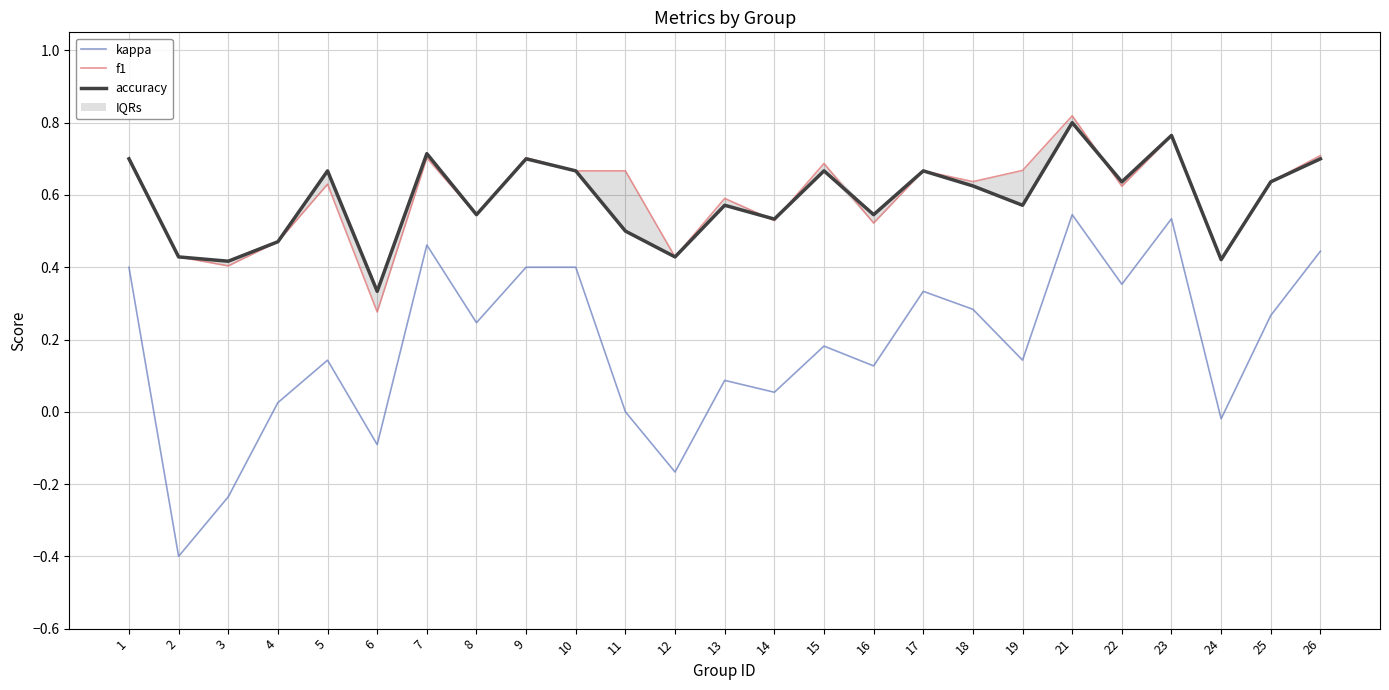

Reading left to right, transcribe all the data shown in this chart.

kappa: 1=0.4	2=-0.4	3=-0.2	4=0.0	5=0.1	6=-0.1	7=0.5	8=0.2	9=0.4	10=0.4	11=0.0	12=-0.2	13=0.1	14=0.1	15=0.2	16=0.1	17=0.3	18=0.3	19=0.1	21=0.5	22=0.4	23=0.5	24=-0.0	25=0.3	26=0.4
f1: 1=0.7	2=0.4	3=0.4	4=0.5	5=0.6	6=0.3	7=0.7	8=0.5	9=0.7	10=0.7	11=0.7	12=0.4	13=0.6	14=0.5	15=0.7	16=0.5	17=0.7	18=0.6	19=0.7	21=0.8	22=0.6	23=0.8	24=0.4	25=0.6	26=0.7
accuracy: 1=0.7	2=0.4	3=0.4	4=0.5	5=0.7	6=0.3	7=0.7	8=0.5	9=0.7	10=0.7	11=0.5	12=0.4	13=0.6	14=0.5	15=0.7	16=0.5	17=0.7	18=0.6	19=0.6	21=0.8	22=0.6	23=0.8	24=0.4	25=0.6	26=0.7